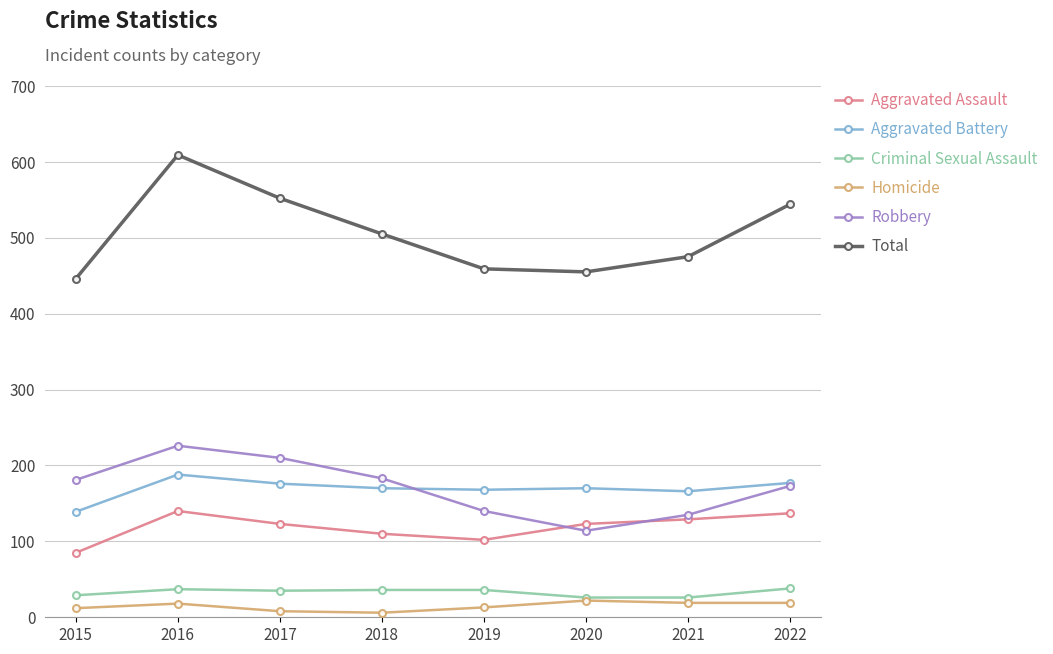

The value of Homicide at 2020 is 22. True or false?

True